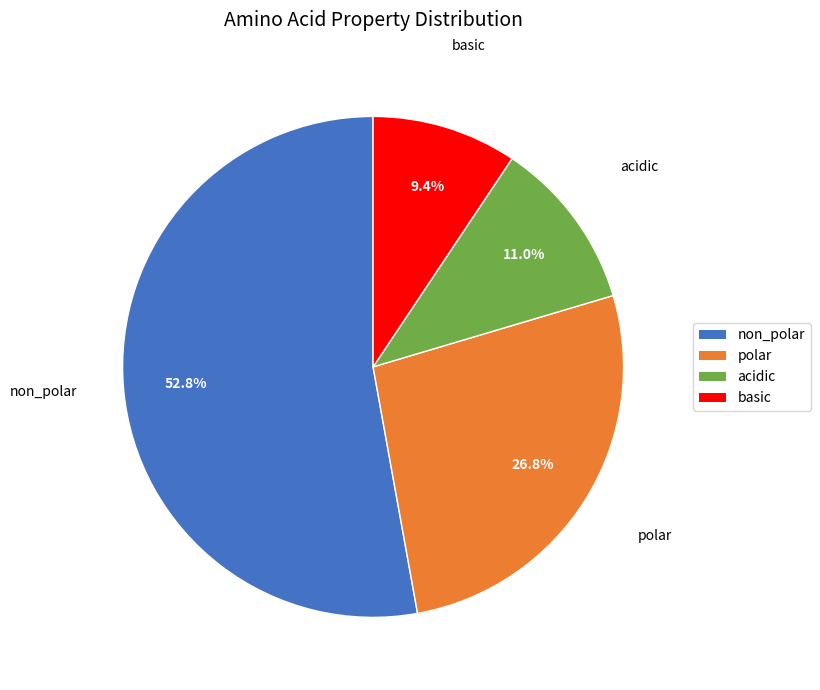

Does polar account for over 50% of the chart?

No